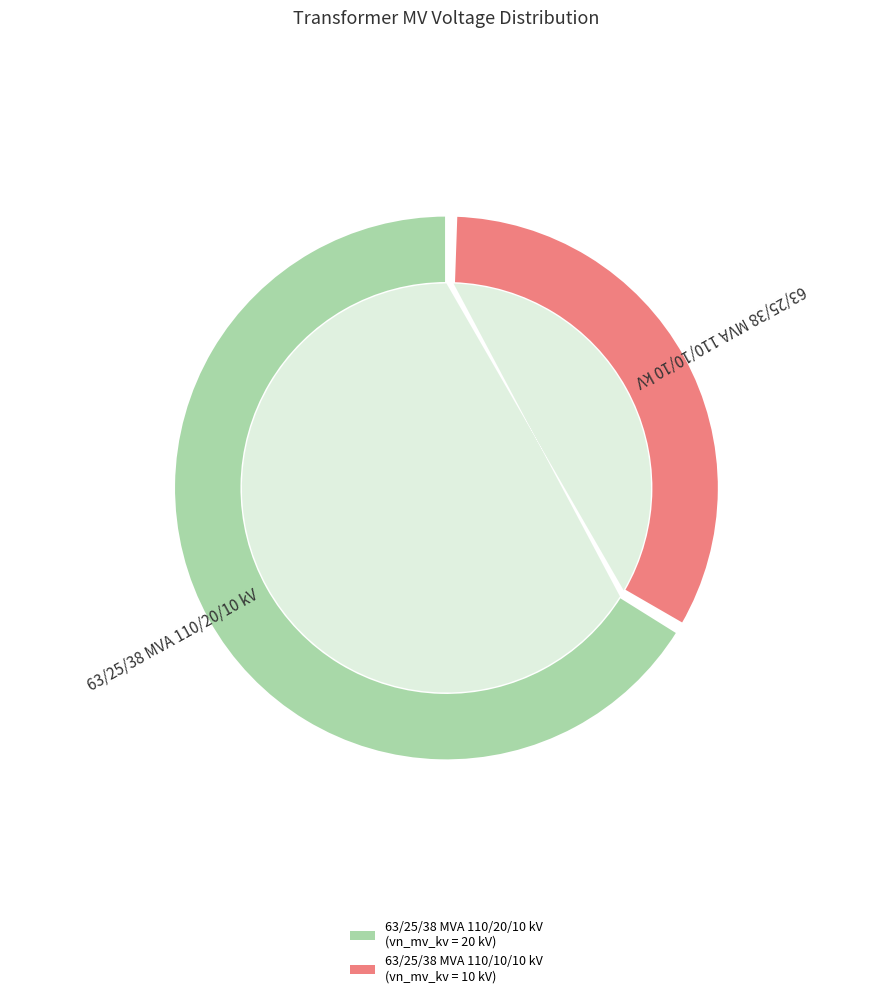

To the nearest percent, what percentage of the pie is 63/25/38 MVA 110/20/10 kV?

67%